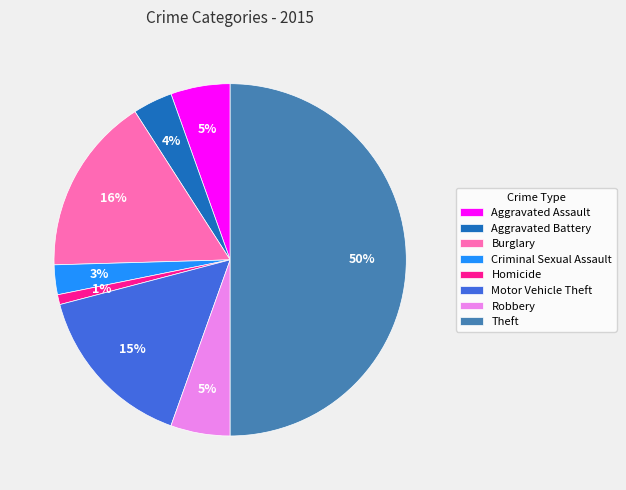

Which category has the smallest portion of the pie?

Homicide